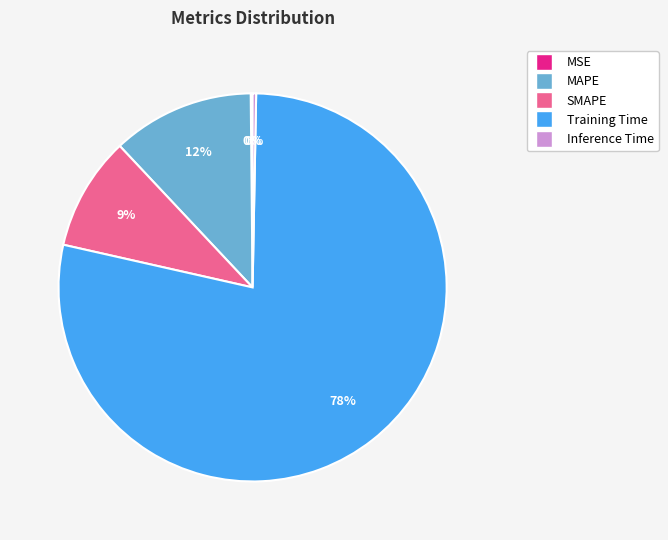

Do SMAPE and MAPE together represent more than half of the pie?

No